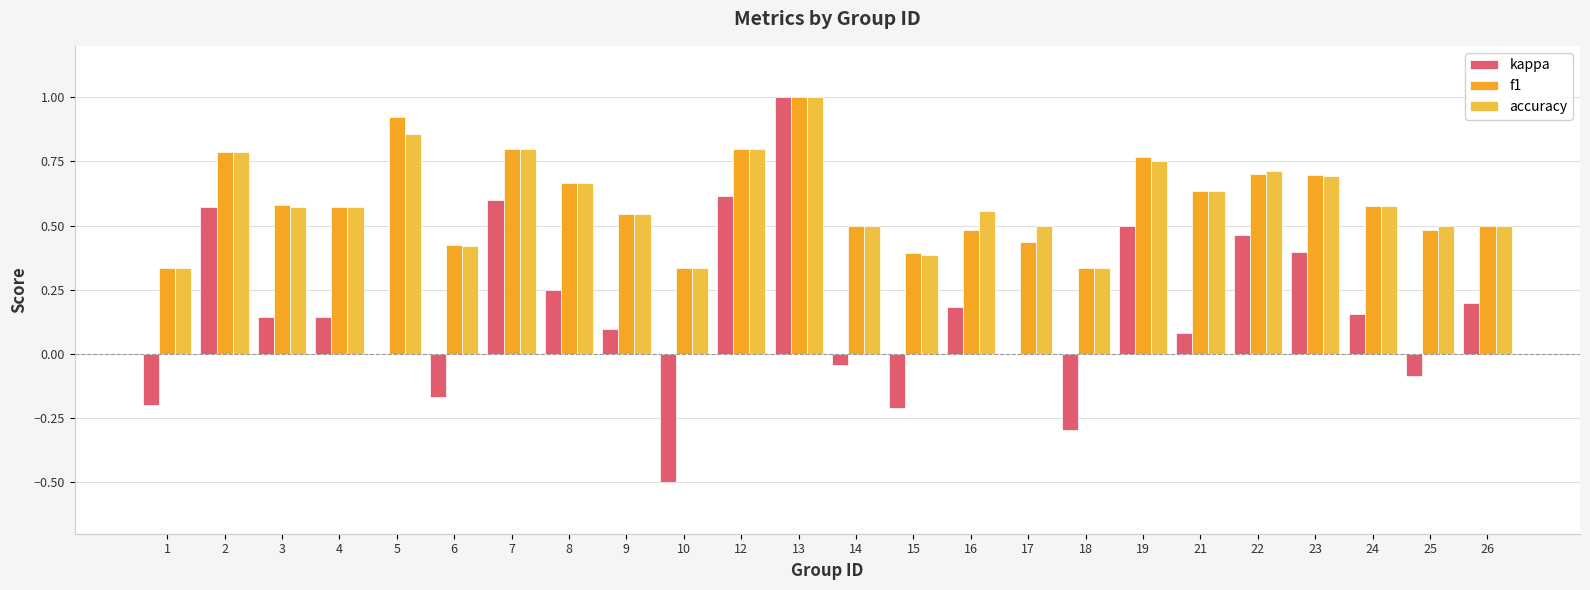

Rank the categories by f1 value from lowest to highest.

1, 10, 18, 15, 6, 17, 16, 25, 14, 26, 9, 4, 24, 3, 21, 8, 23, 22, 19, 2, 7, 12, 5, 13